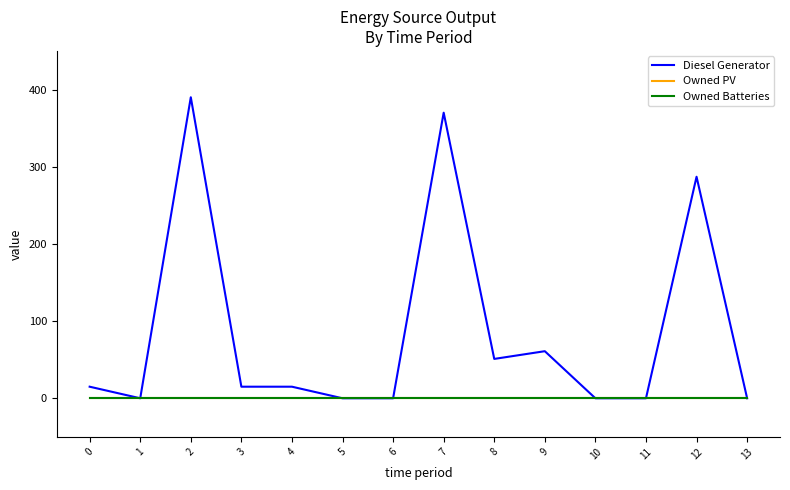

Is it true that Owned PV equals 0 at 8?

True